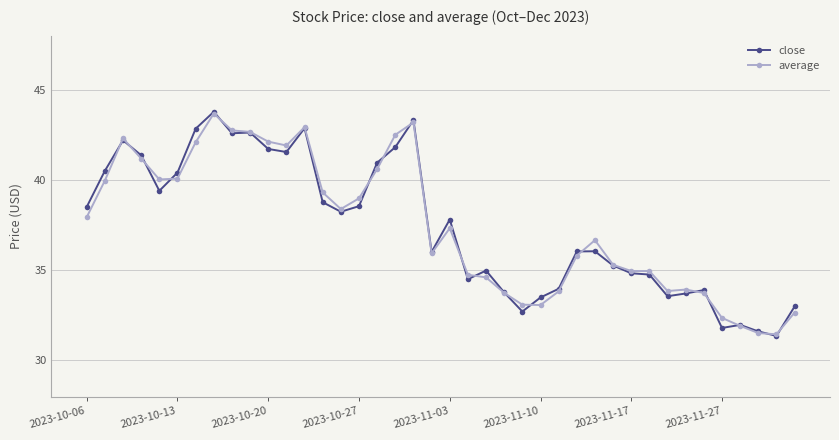

True or false: average has more than 2 interior local peaks.

True